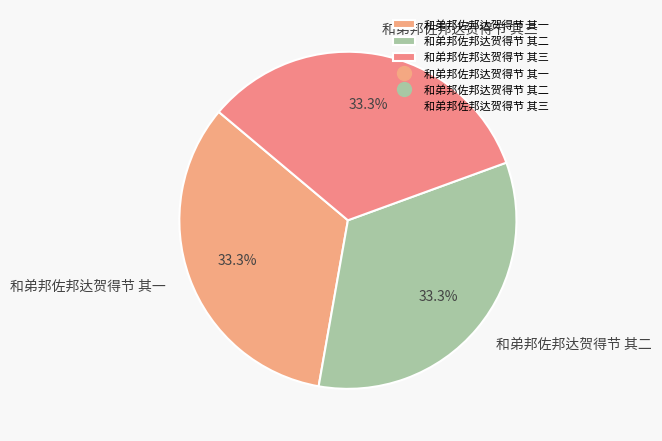

How many segments does this pie chart have?

3